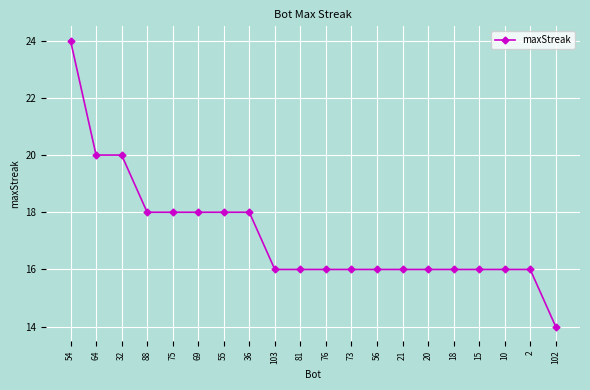

True or false: the data shows 18 at 36.

True